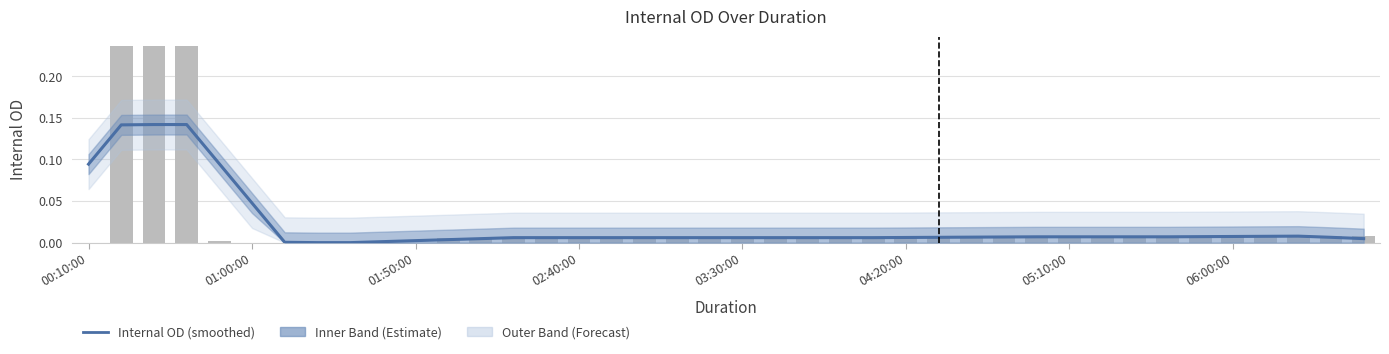

What is the label of the 16th bar from the left?

02:40:00